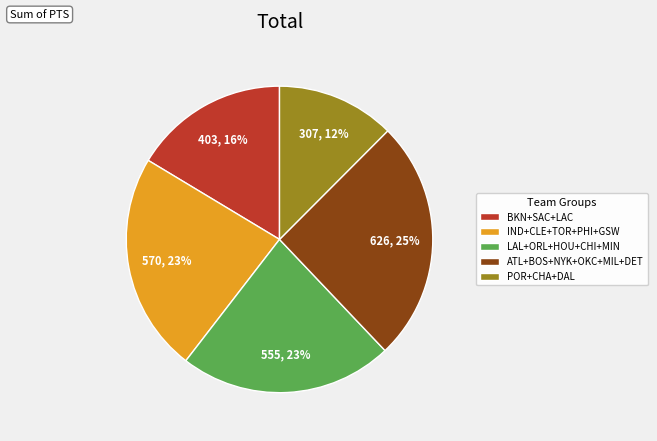

Is there any slice that represents more than half of the pie?

No